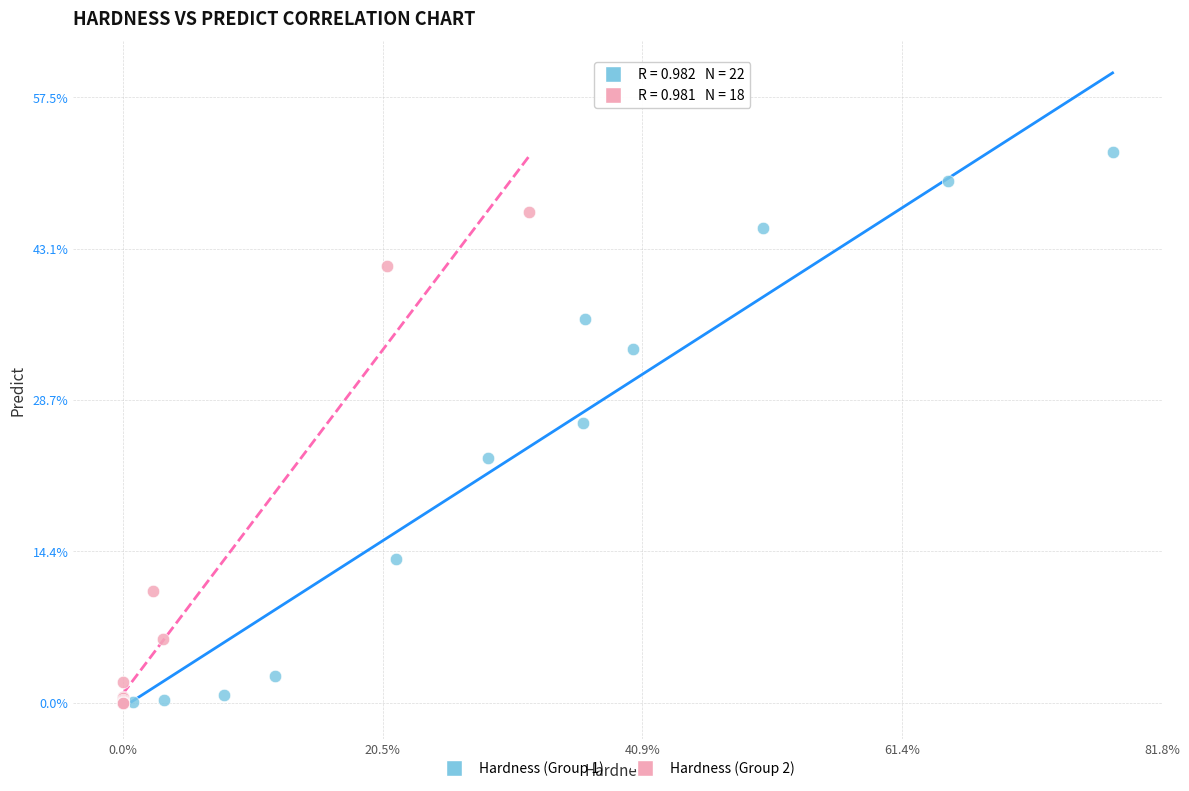

Which series has the largest Y range (max minus min)?

Hardness (Group 1)